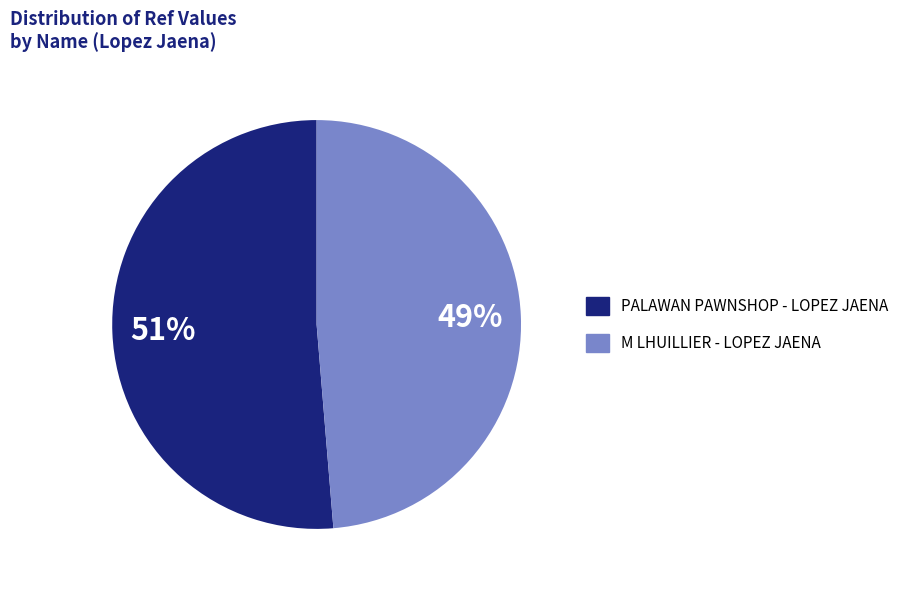

Which has a higher value, M LHUILLIER - LOPEZ JAENA or PALAWAN PAWNSHOP - LOPEZ JAENA?

PALAWAN PAWNSHOP - LOPEZ JAENA